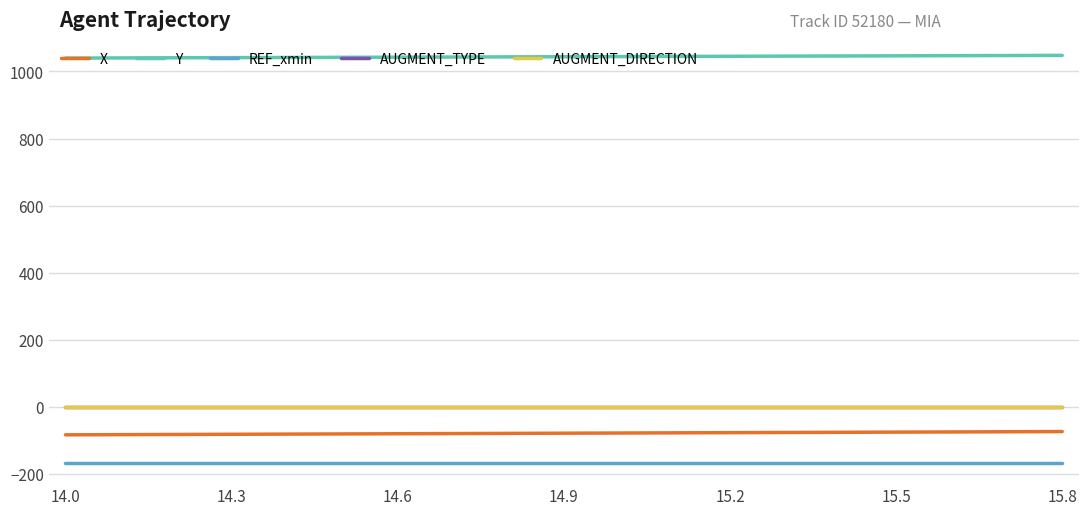

Does the chart have visible grid lines?

Yes